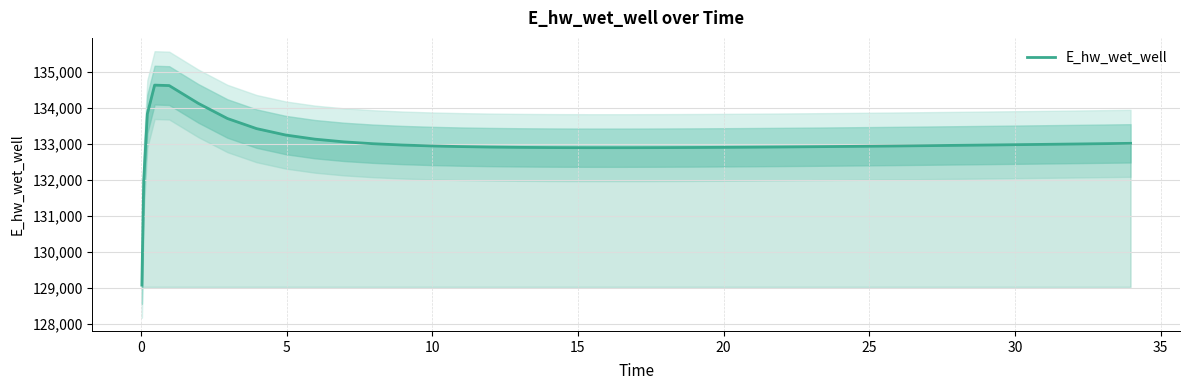

What is the smallest value displayed?

129070.3